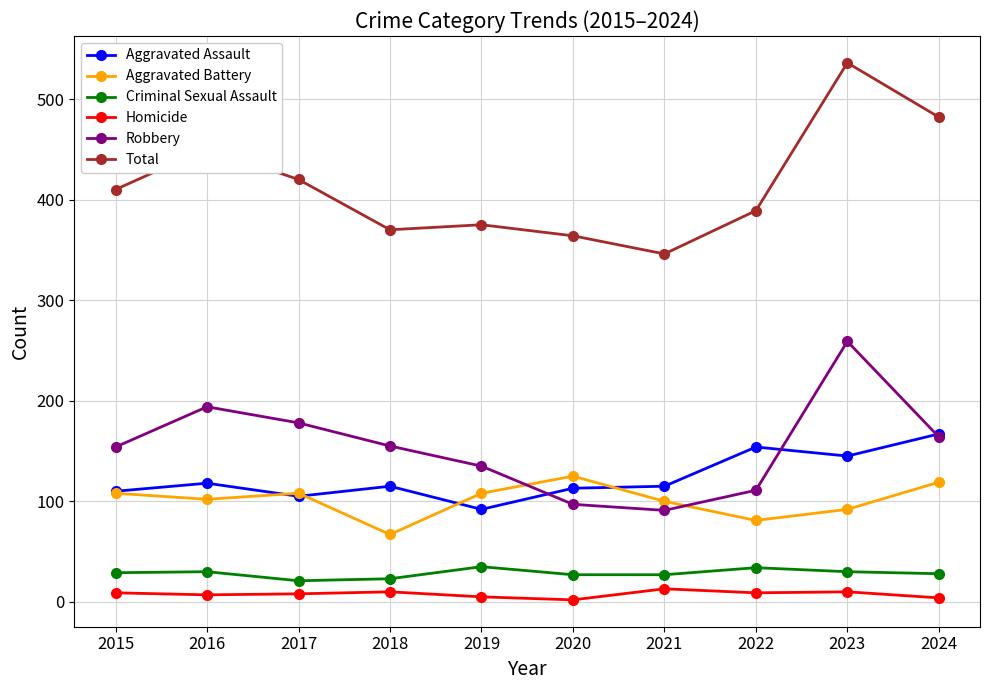

What is the value of the Homicide point at the 8th from the left?

9